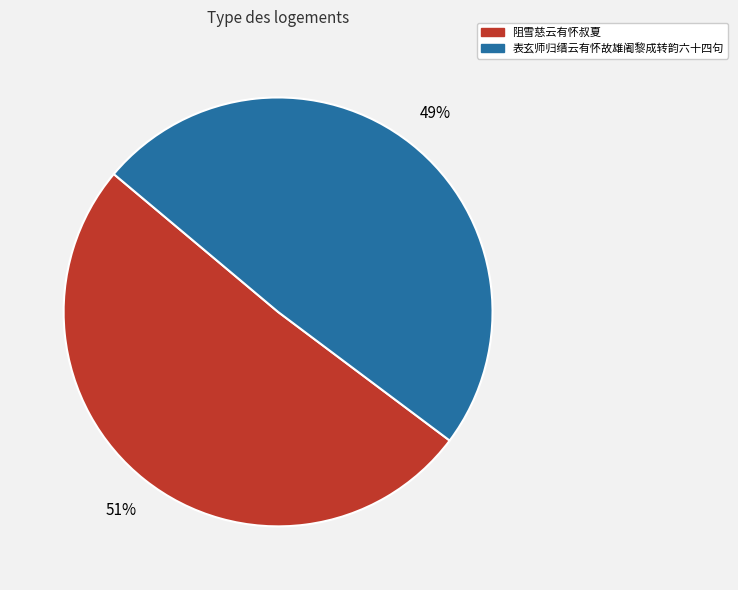

Is there any slice that represents more than half of the pie?

Yes